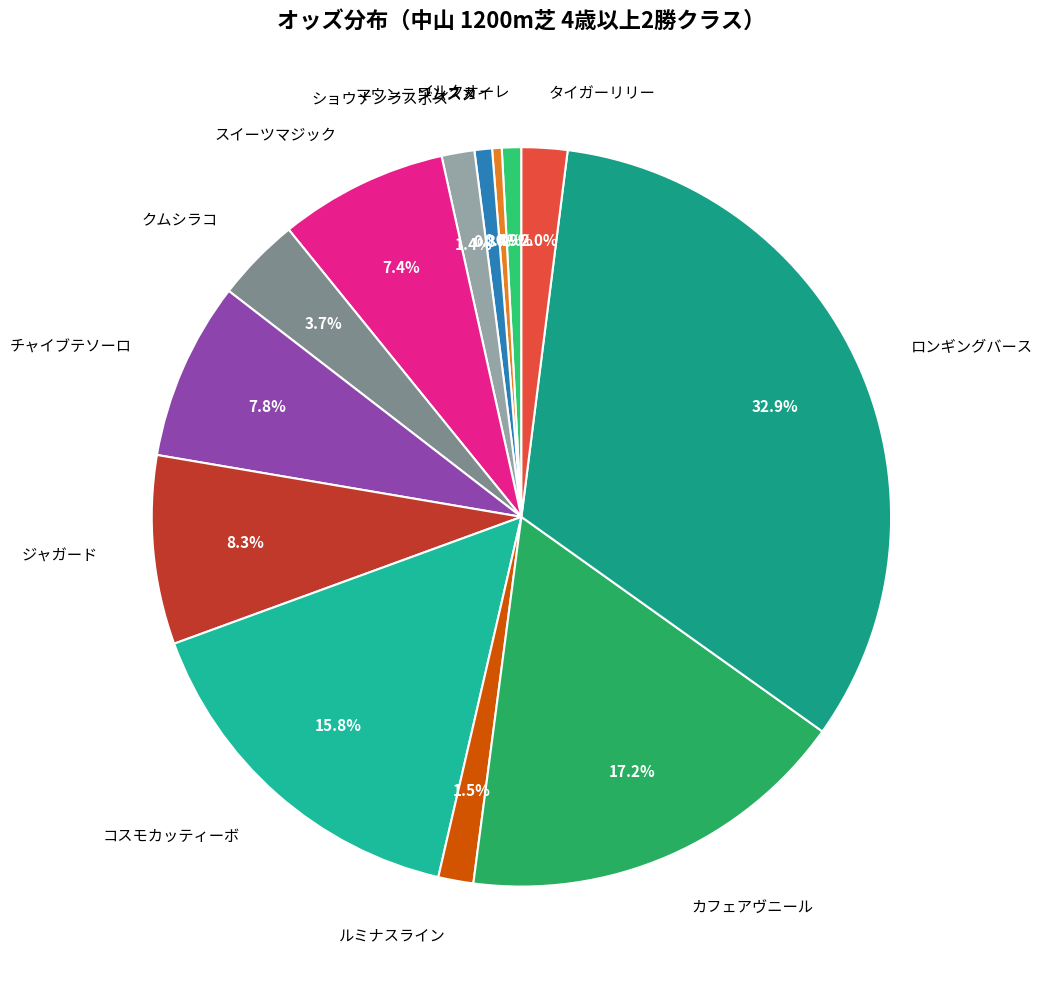

How many slices are in this pie chart?

13